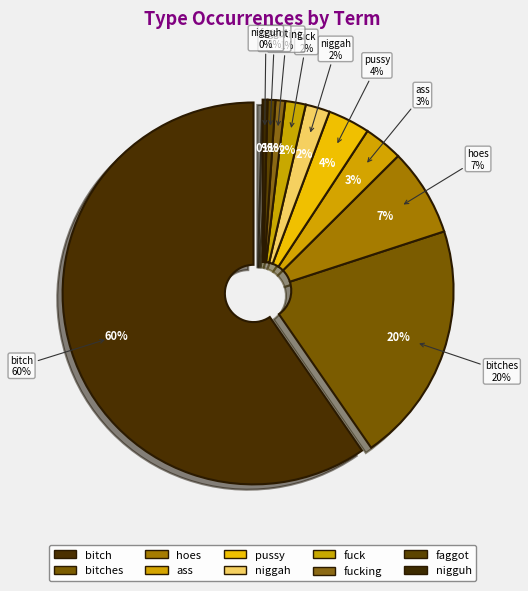

Approximately how many times larger is the value at bitch compared to bitches?

2.9